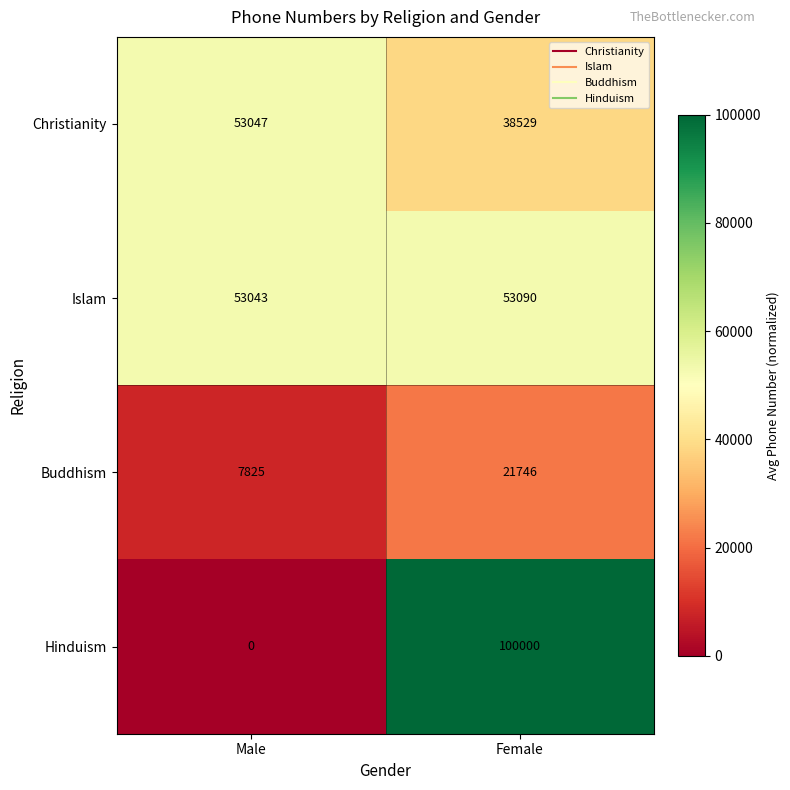

Which label corresponds to the smallest value in the chart?

Male